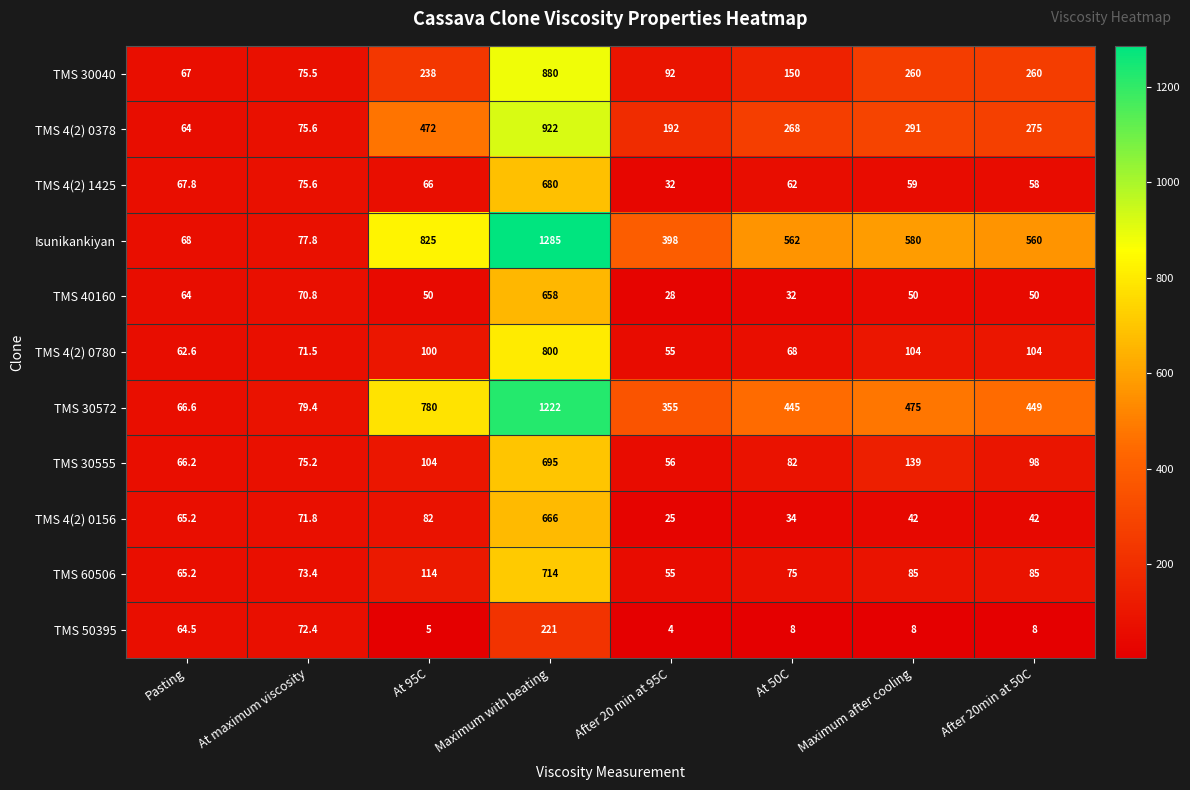

Which series has the widest spread of values?

Isunikankiyan